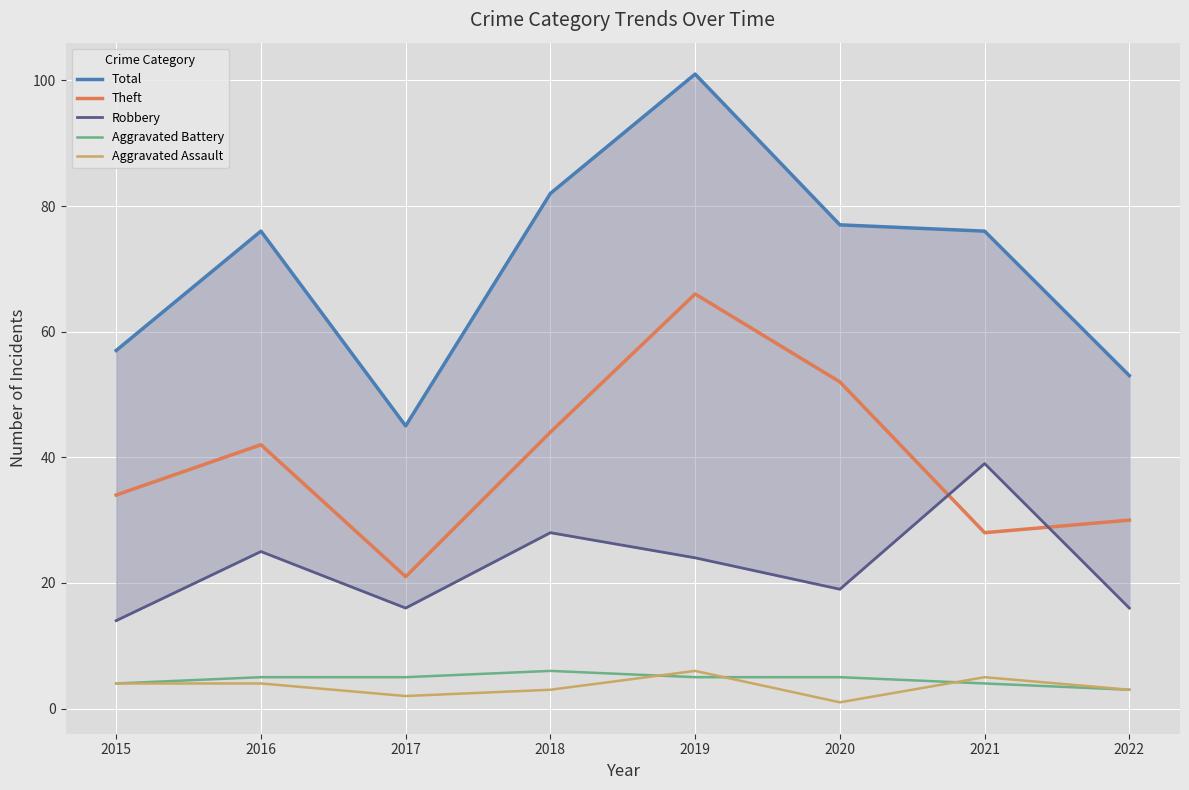

Reading left to right, transcribe all the data shown in this chart.

Total: 2015=57	2016=76	2017=45	2018=82	2019=101	2020=77	2021=76	2022=53
Theft: 2015=34	2016=42	2017=21	2018=44	2019=66	2020=52	2021=28	2022=30
Robbery: 2015=14	2016=25	2017=16	2018=28	2019=24	2020=19	2021=39	2022=16
Aggravated Battery: 2015=4	2016=5	2017=5	2018=6	2019=5	2020=5	2021=4	2022=3
Aggravated Assault: 2015=4	2016=4	2017=2	2018=3	2019=6	2020=1	2021=5	2022=3